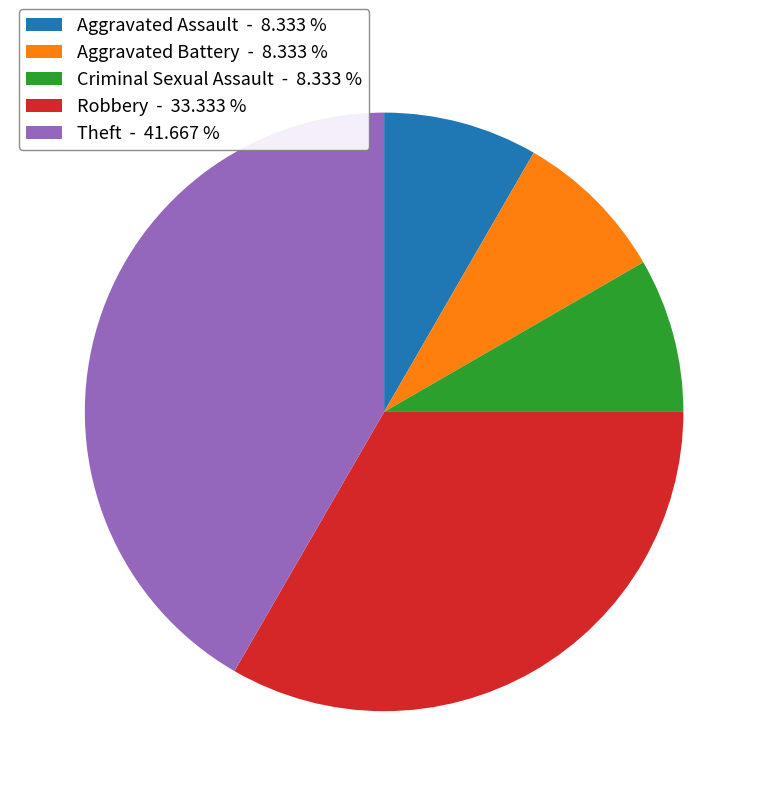

Does Theft - 41.667 % account for over 50% of the chart?

No